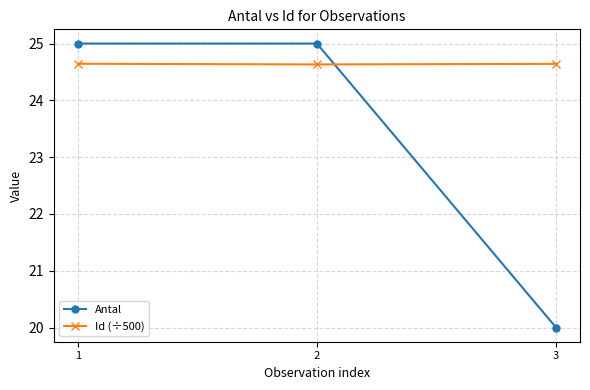

At how many categories does at least one series exceed 23?

3